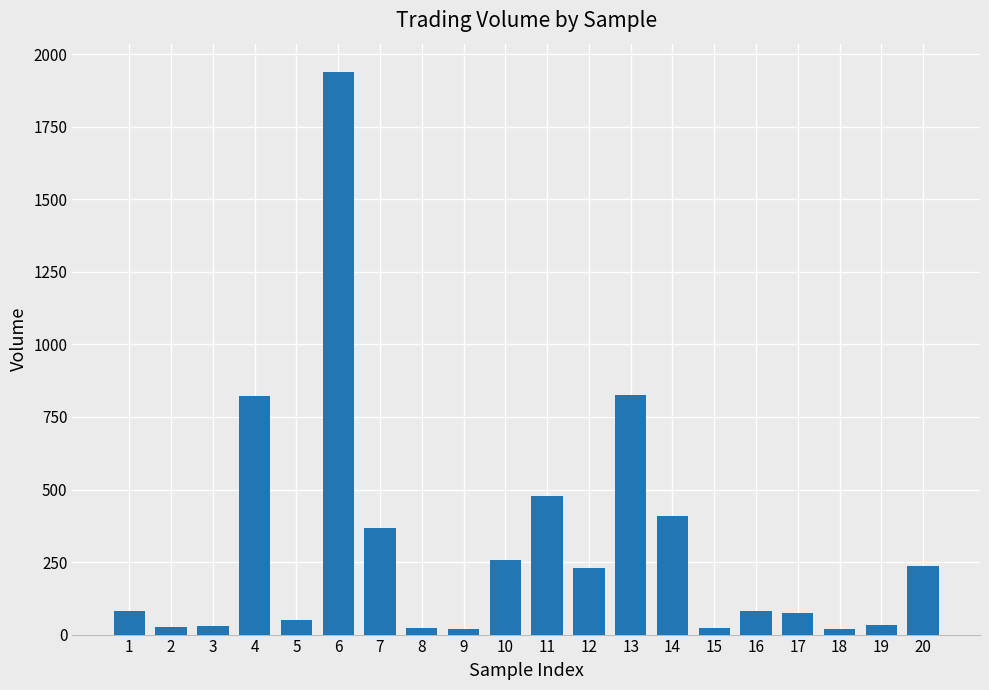

What is the ratio of the value at 10 to the value at 4?

0.3